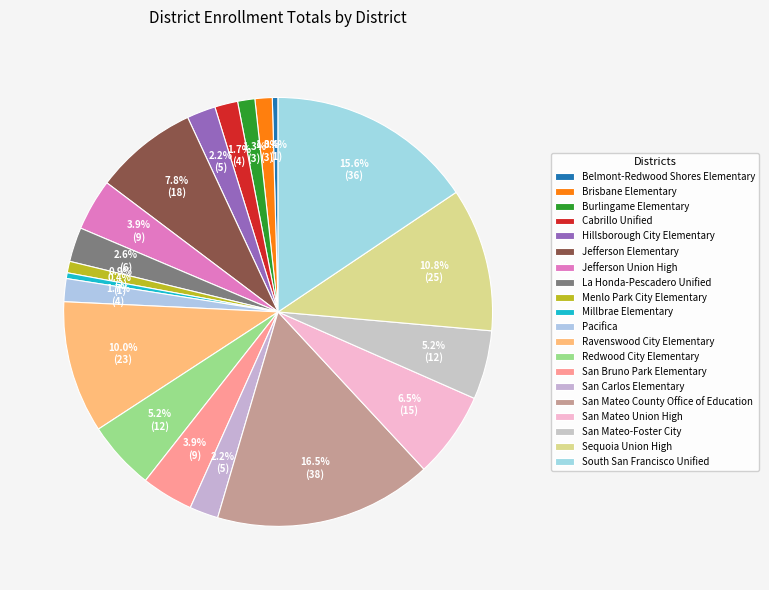

How many slices are in this pie chart?

20